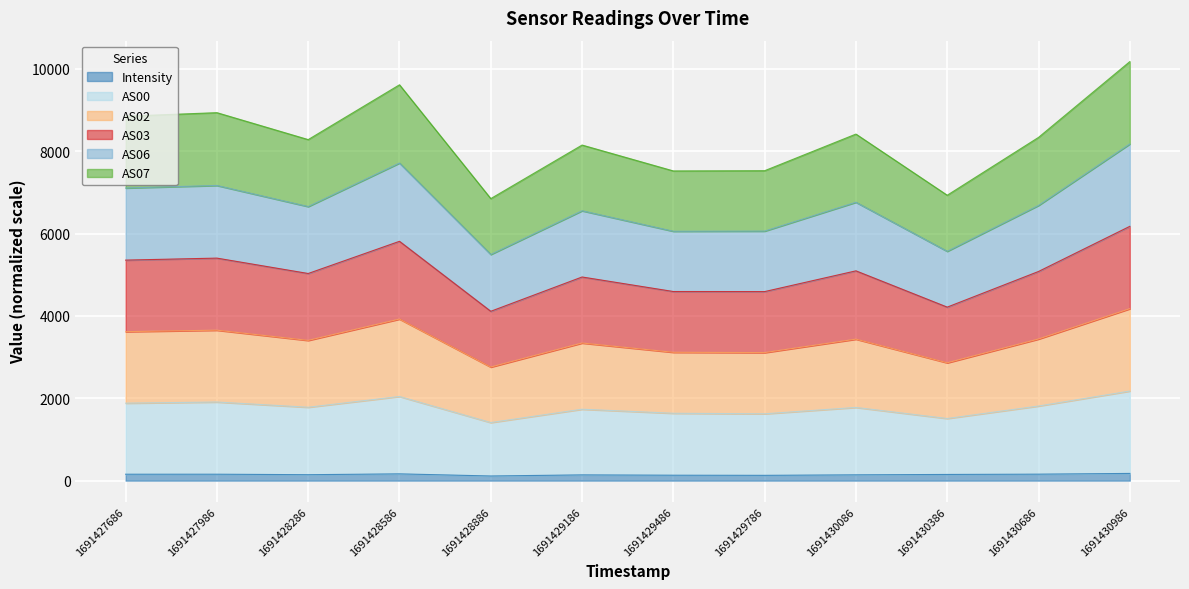

True or false: AS03 and AS07 cross at least once.

False